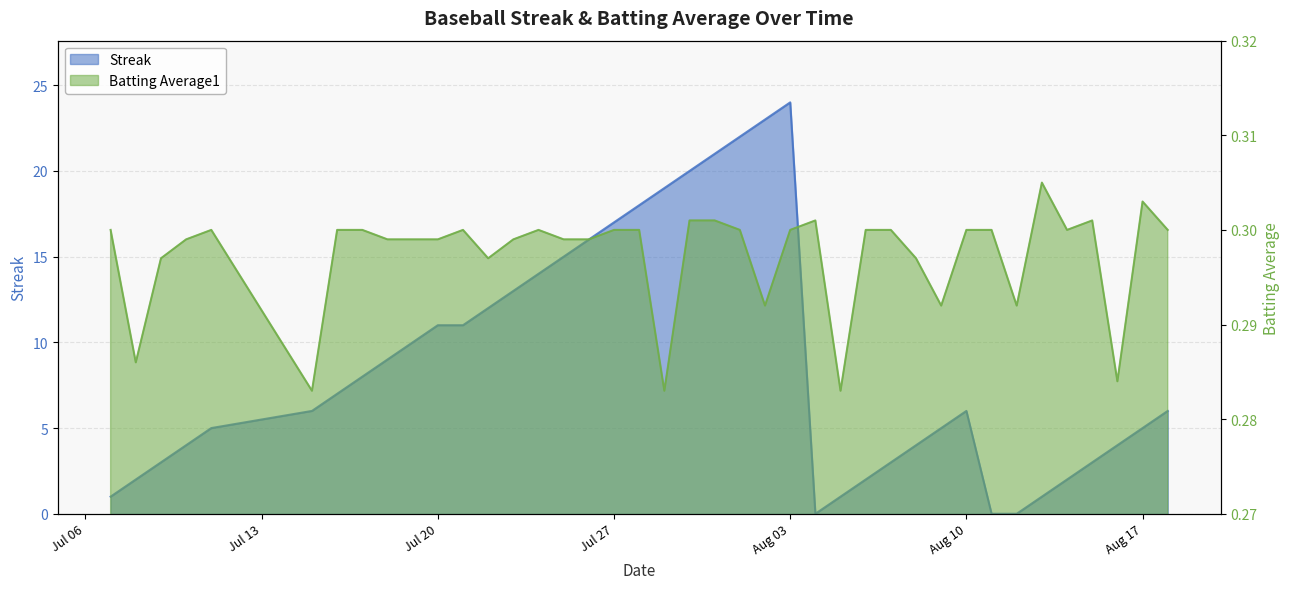

The Batting Average1 series shows 0.2 at 2010-07-11. True or false?

False